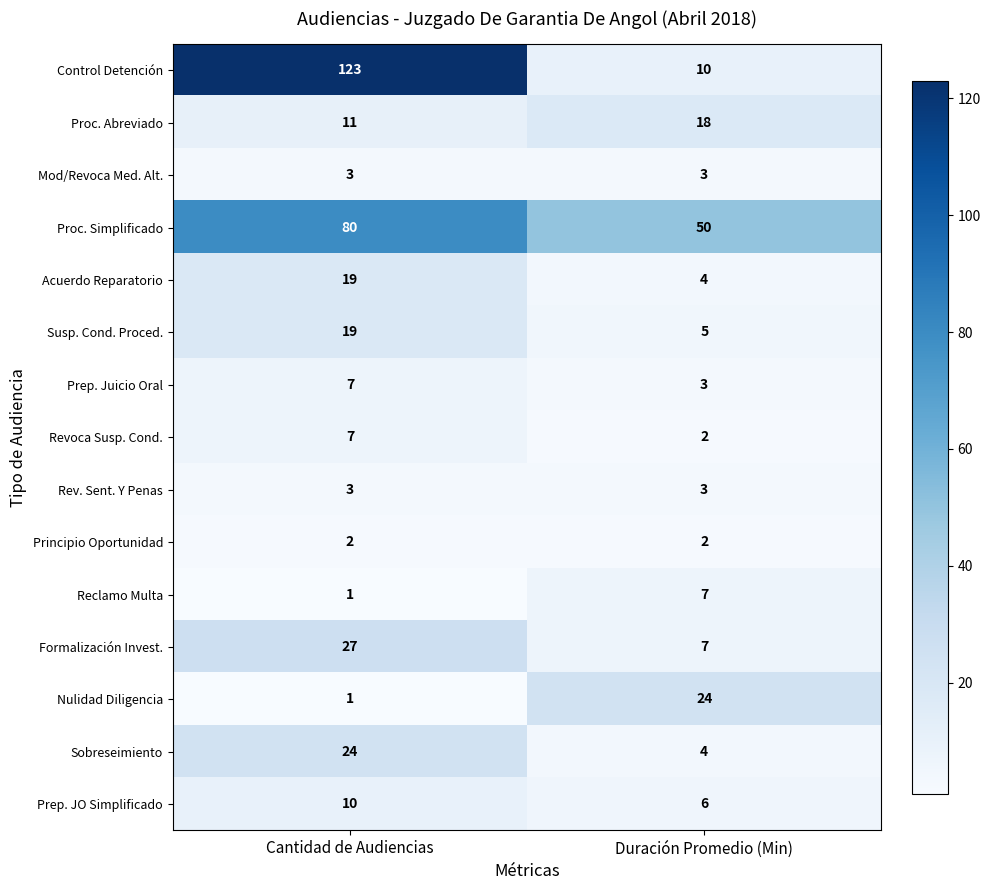

What is the minimum value shown in the chart?

1